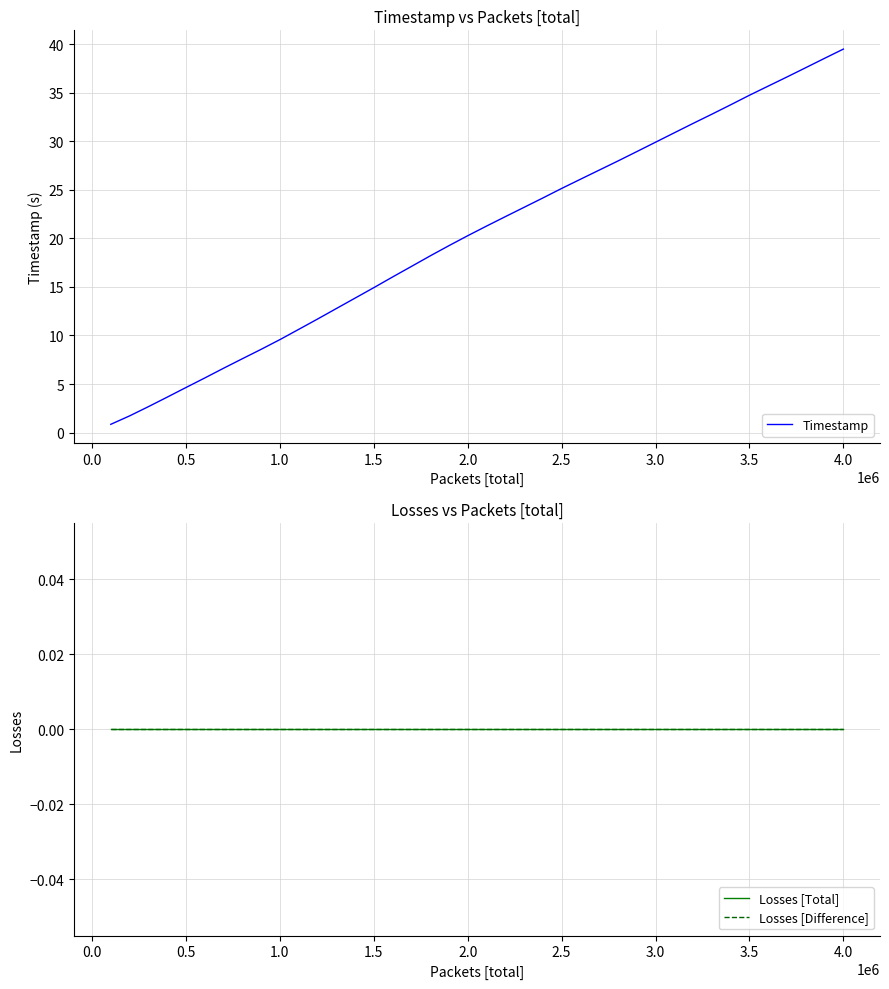

What is the maximum value for Timestamp?

39.5